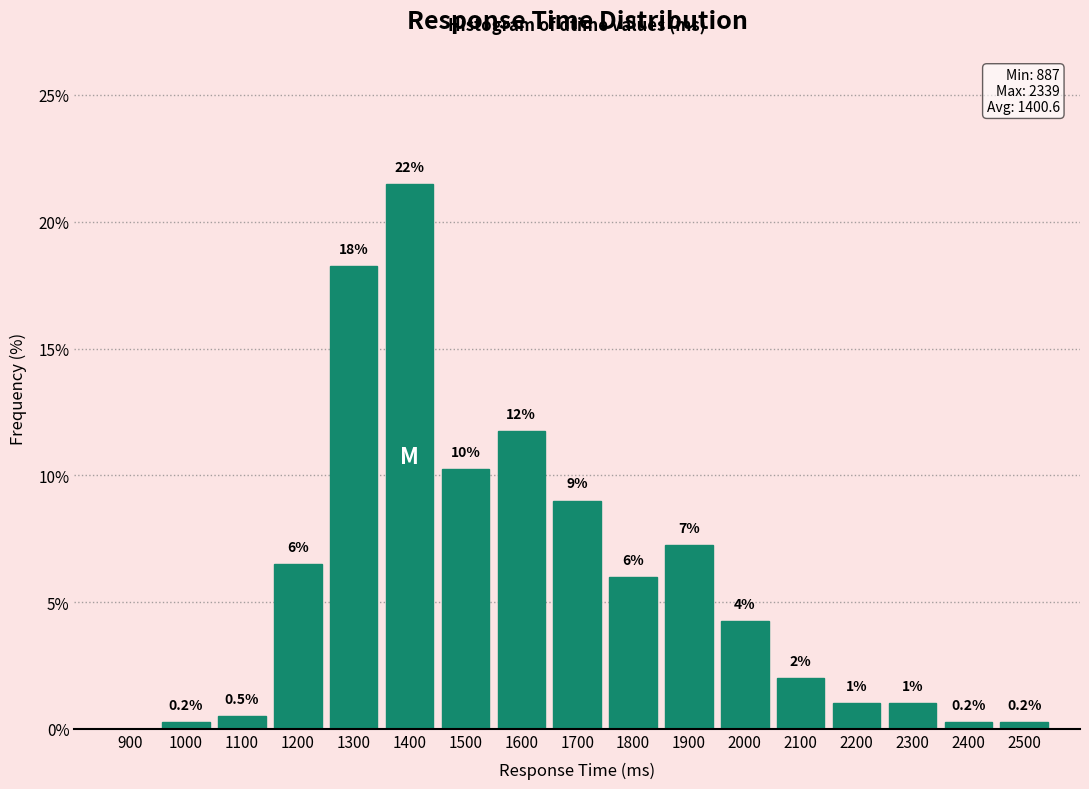

What is the change in value from 1300 to 2400?

-18.0